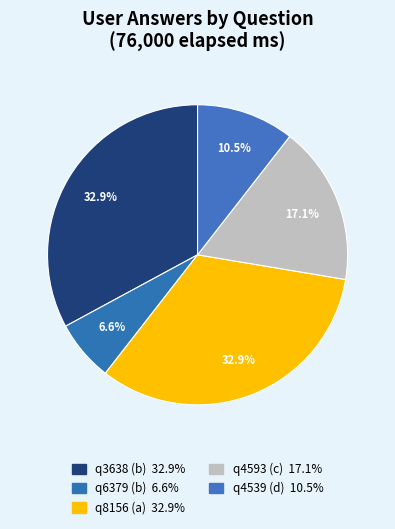

Does q6379 (b) represent more than half of the total?

No